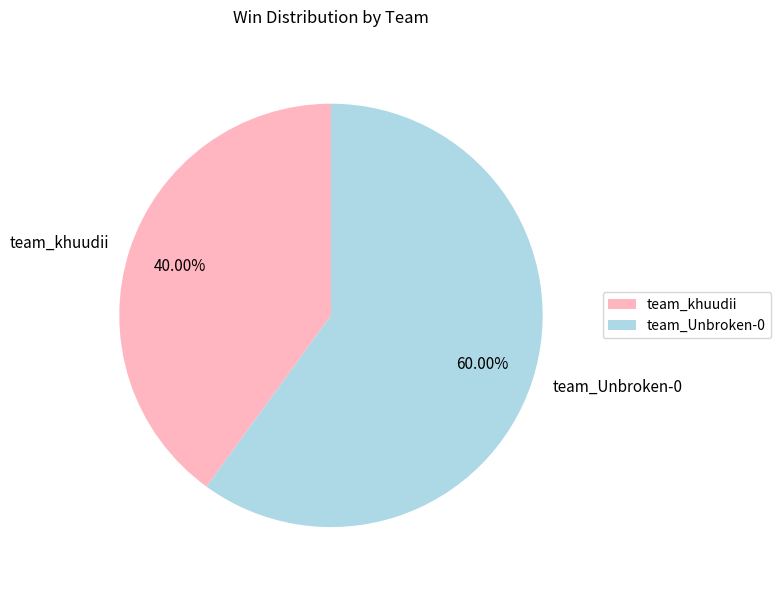

Approximately how many times larger is the value at team_Unbroken-0 compared to team_khuudii?

1.5